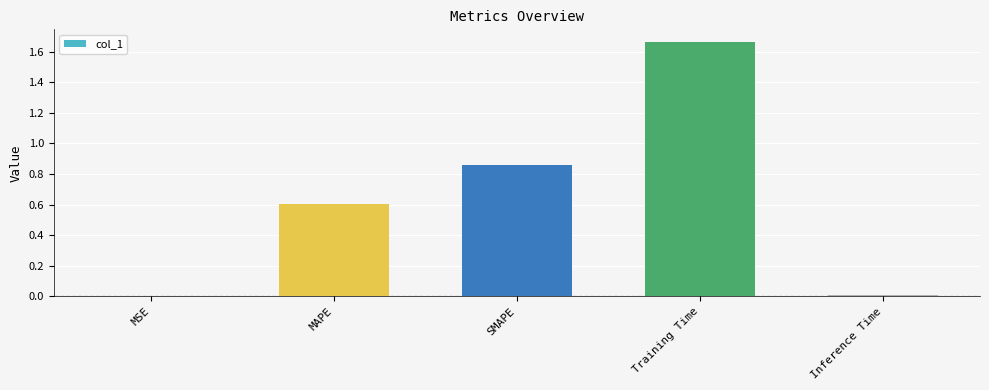

How many series are shown in this chart?

1